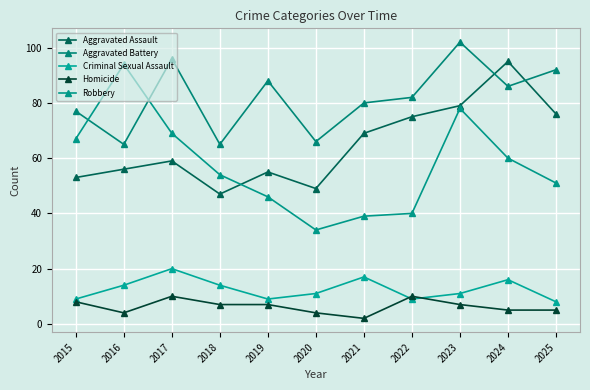

How many interior local valleys does the Homicide series have?

2